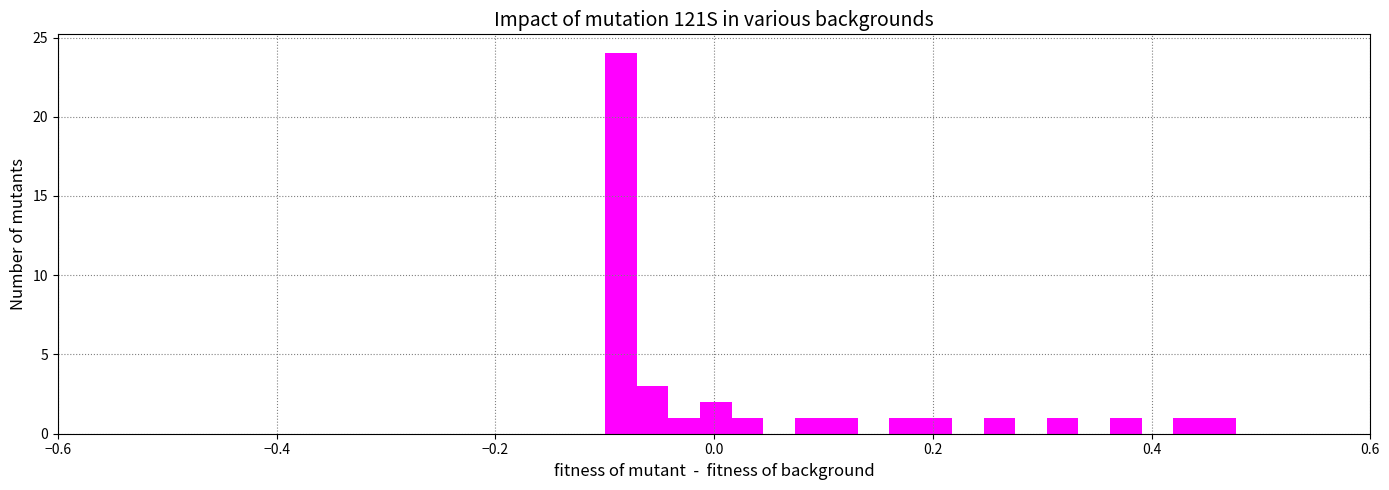

Around what value on the x-axis is the tallest bar? Give the approximate position of its centre, as read against the axis.

-0.08